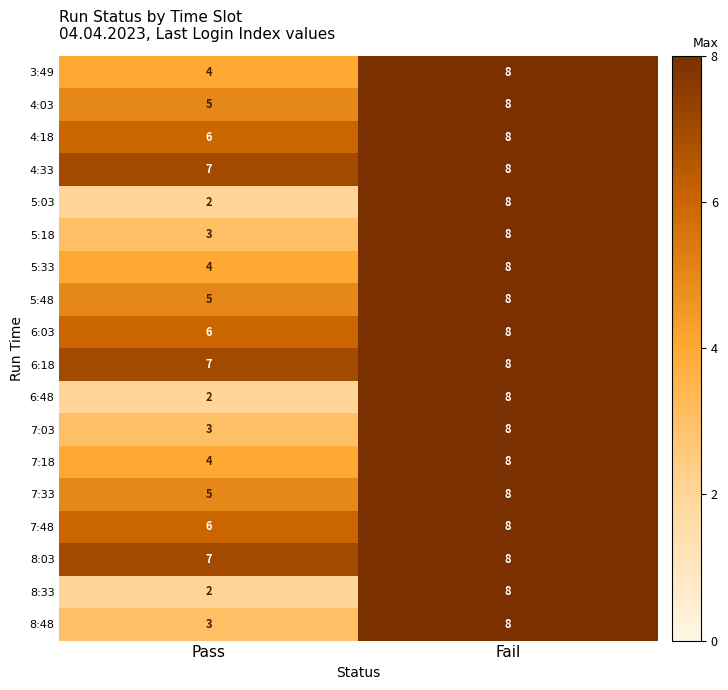

The value of 4:03 at Fail is 8. True or false?

True